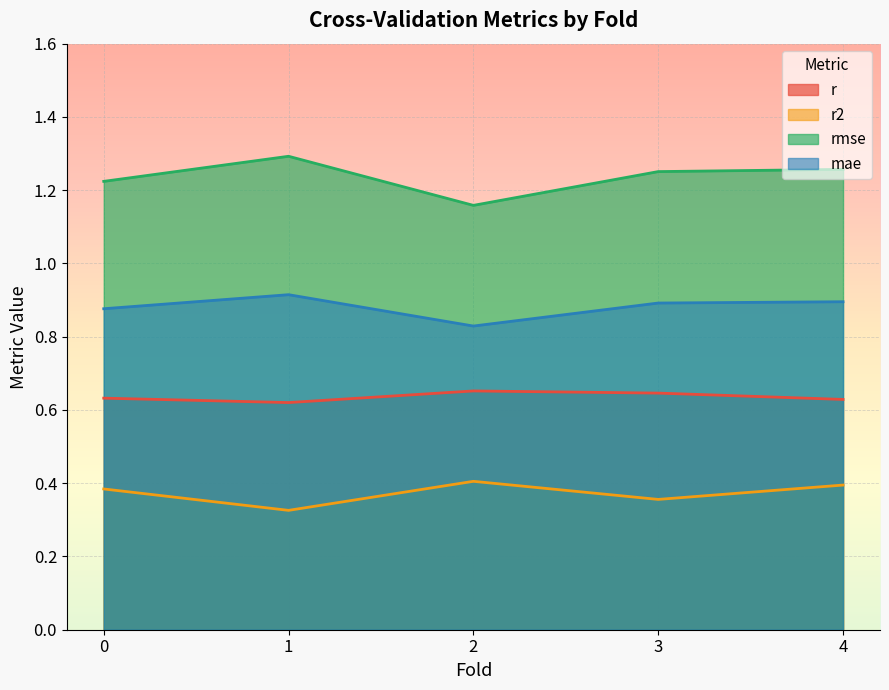

What is the label of the 4th point from the left?

3.0